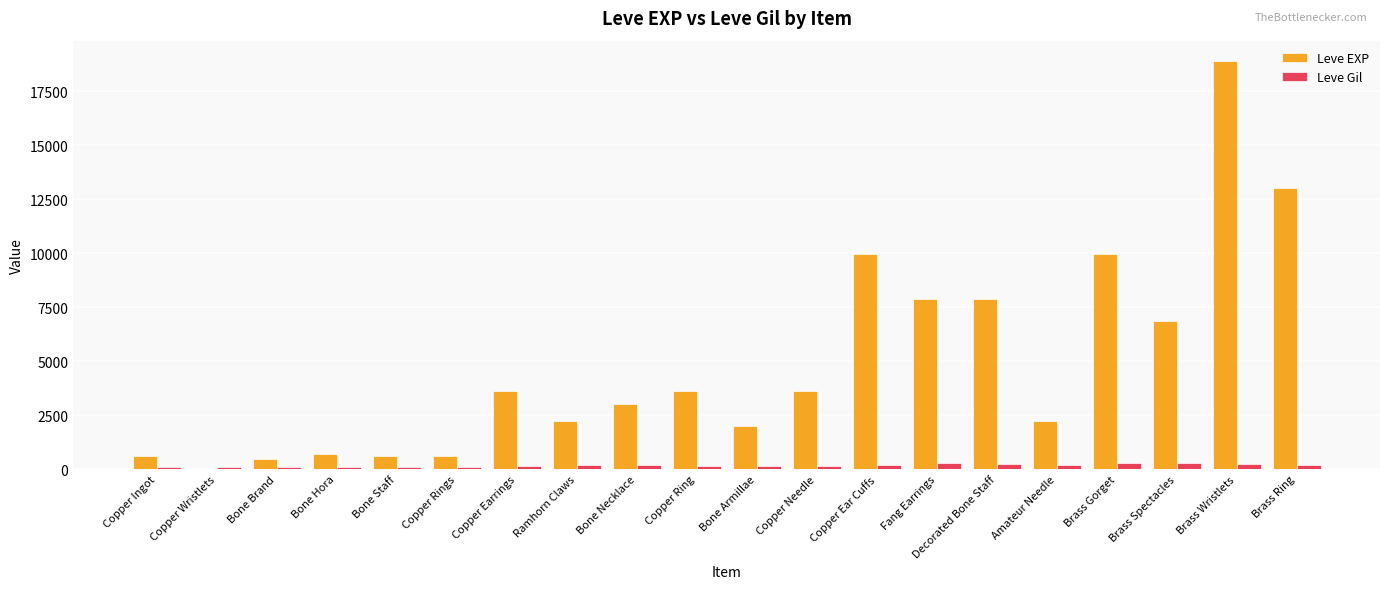

Count the number of data series in this chart.

2